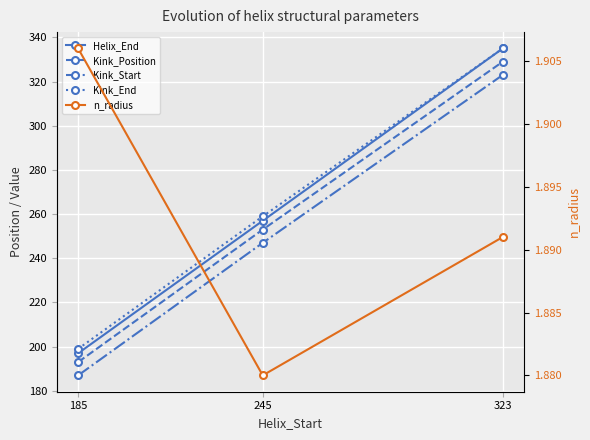

What is the sum of all n_radius values?

5.7